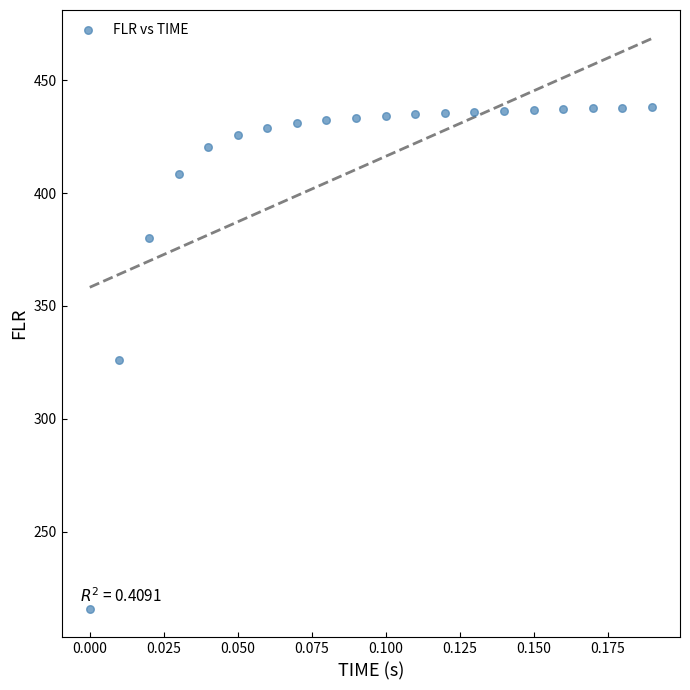

What is the range of Y values (max minus min)?

221.9